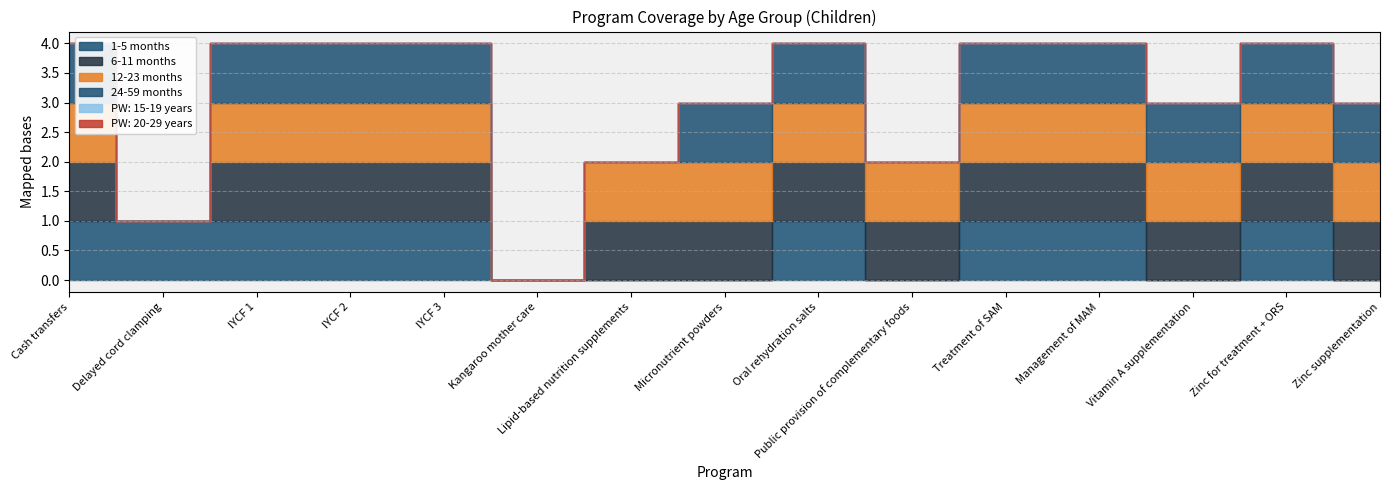

What is the difference between the 12-23 months values at IYCF 1 and Delayed cord clamping?

1